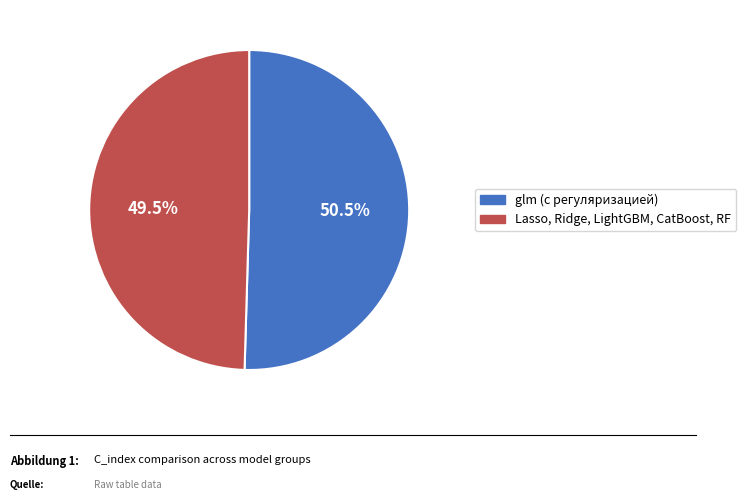

Which has a higher value, glm (с регуляризацией) or Lasso, Ridge, LightGBM, CatBoost, RF?

glm (с регуляризацией)